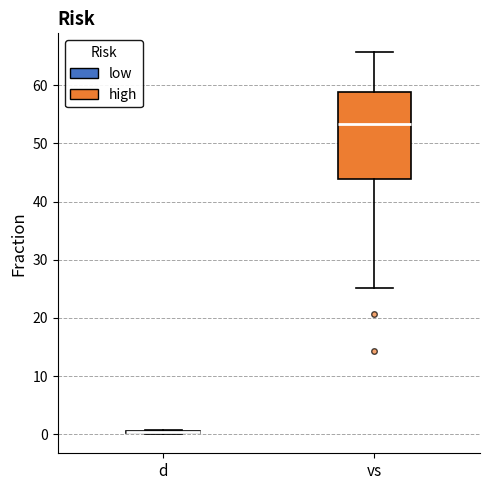

Which box is the tallest, from its lower edge to its upper edge?

vs